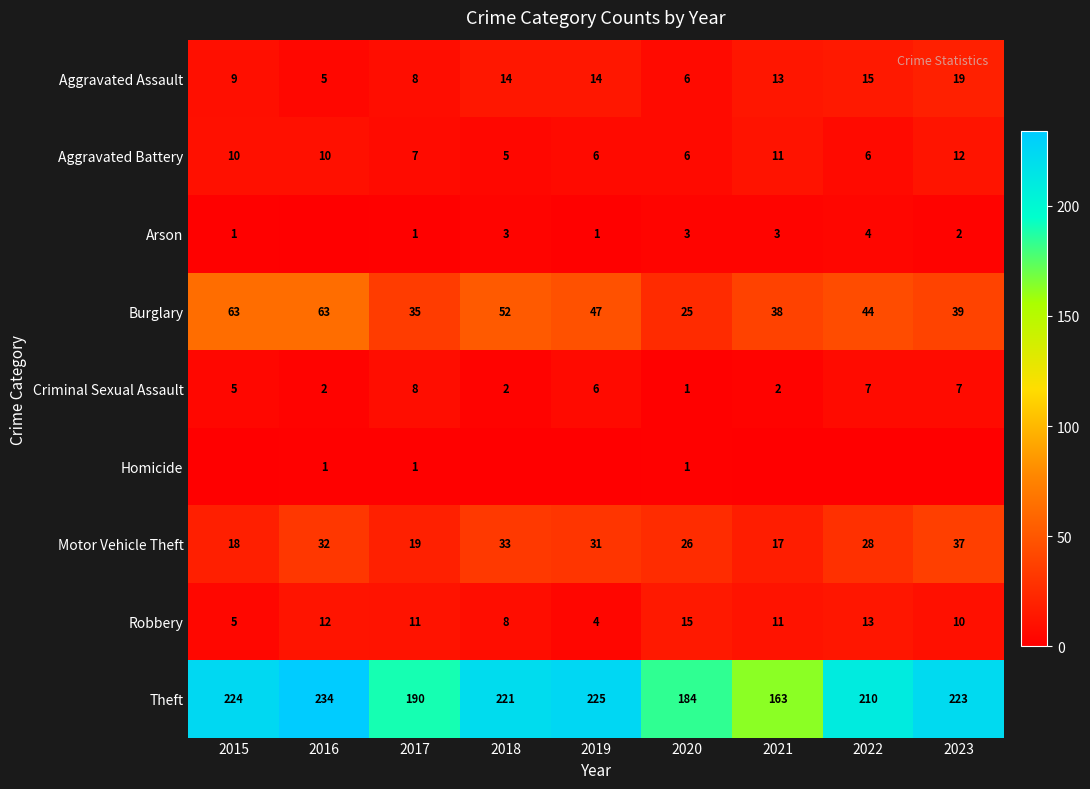

The Motor Vehicle Theft series shows 42 at 2022. True or false?

False